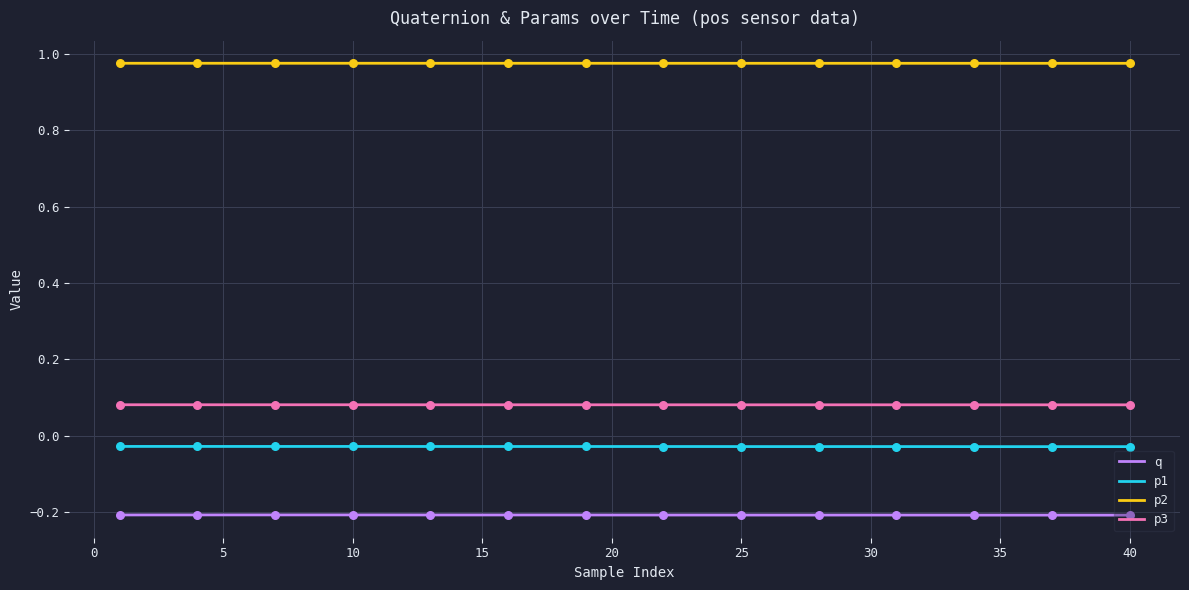

Which series has the largest total across all categories?

p2